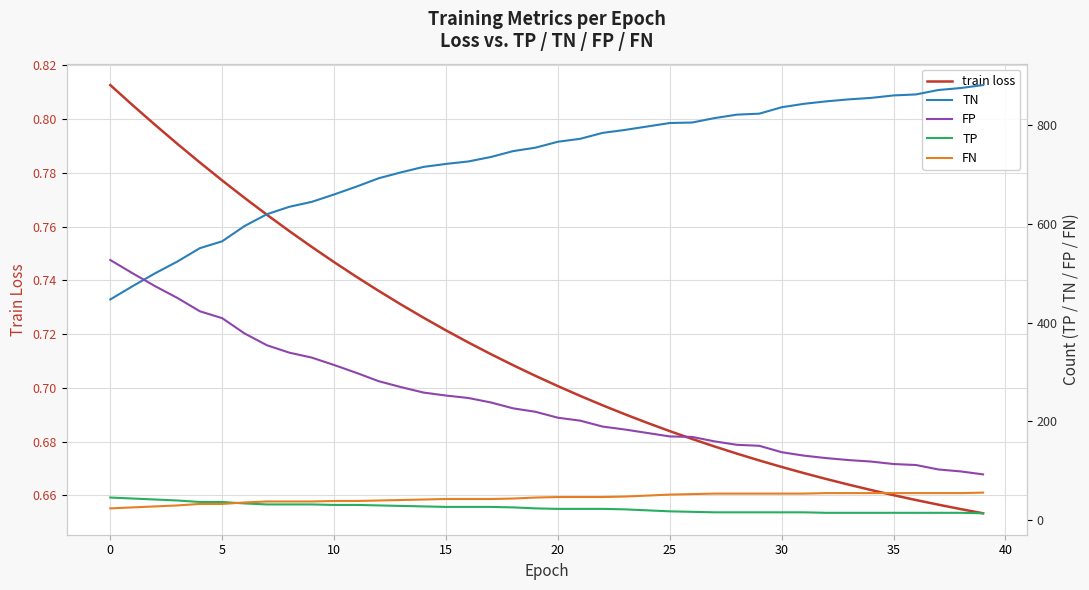

Is it true that train loss equals 0.3 at 30?

False